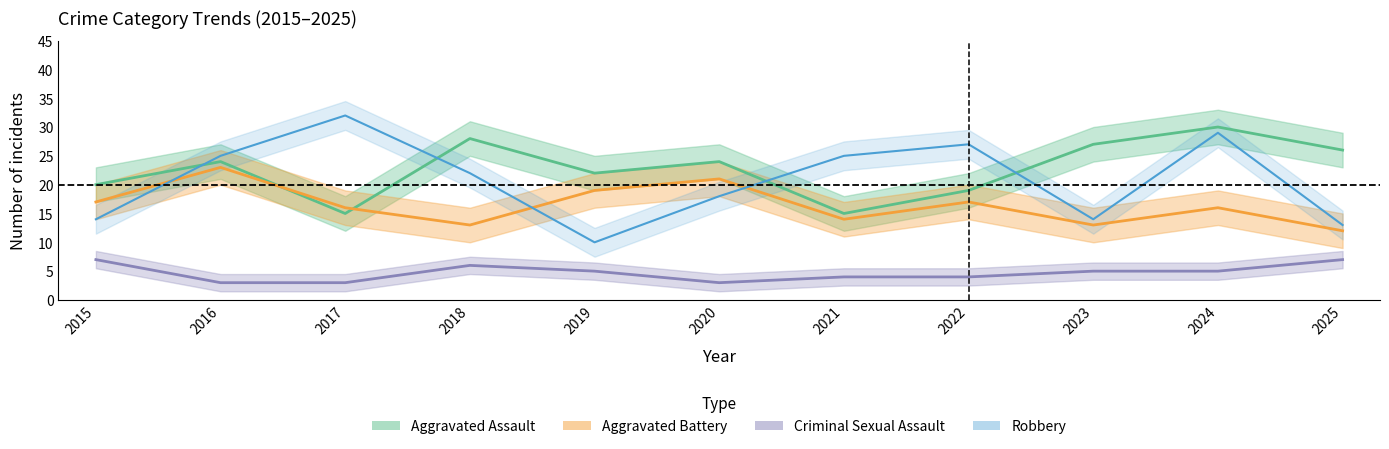

In Aggravated Assault, how many points are lower than both neighbors (excluding endpoints)?

3